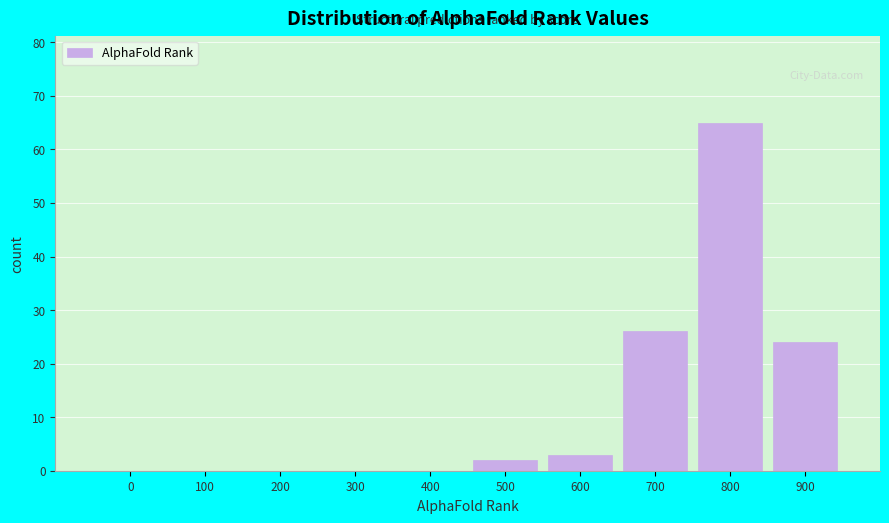

Reading left to right, extract all data points from this chart.

0=0	100=0	200=0	300=0	400=0	500=2	600=3	700=26	800=65	900=24